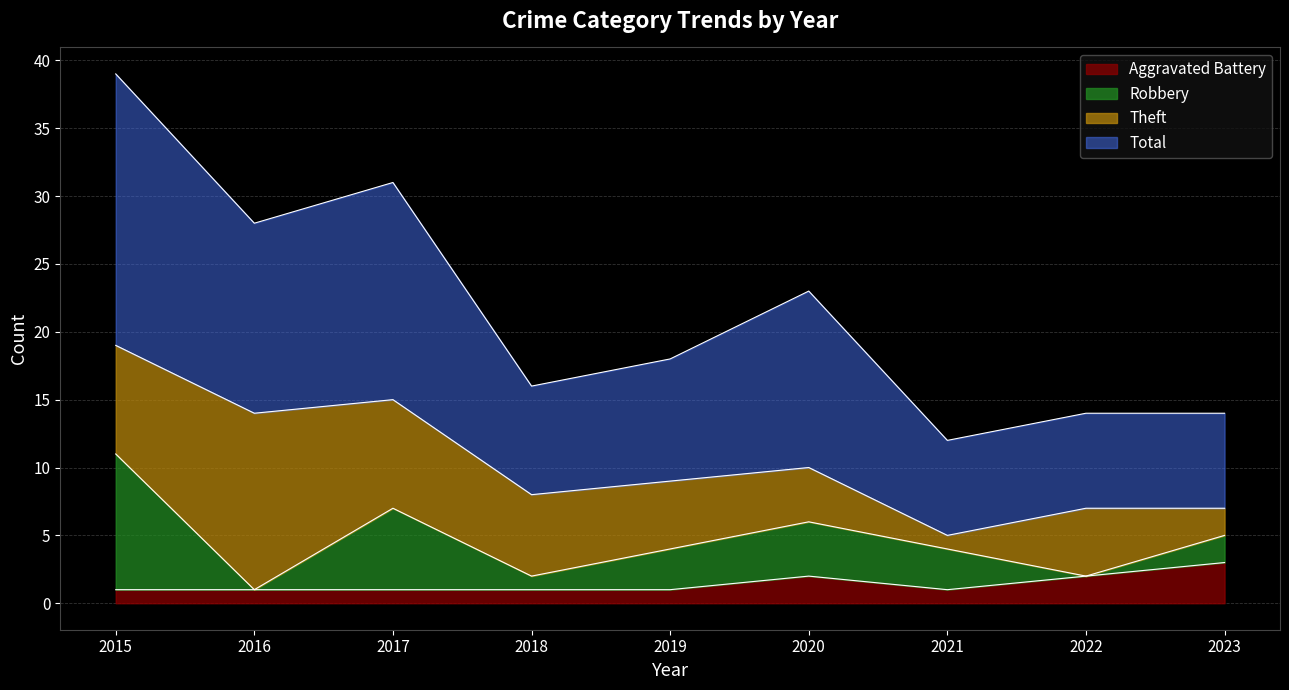

List the labels in order of Aggravated Battery value, largest first.

2023, 2020, 2022, 2015, 2016, 2017, 2018, 2019, 2021